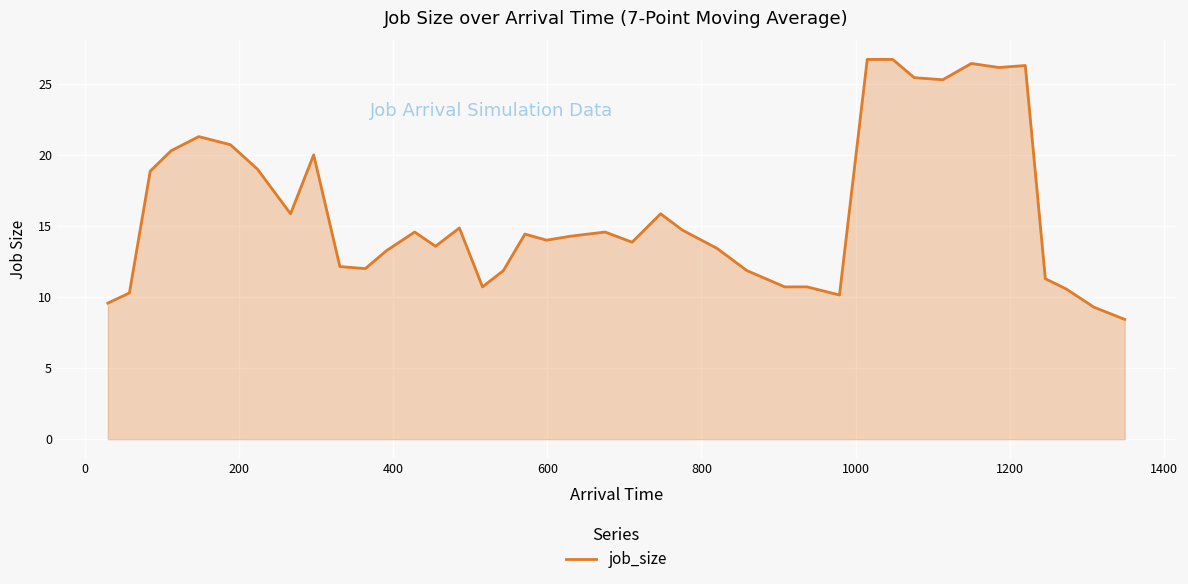

What is the maximum value shown in the chart?

26.7